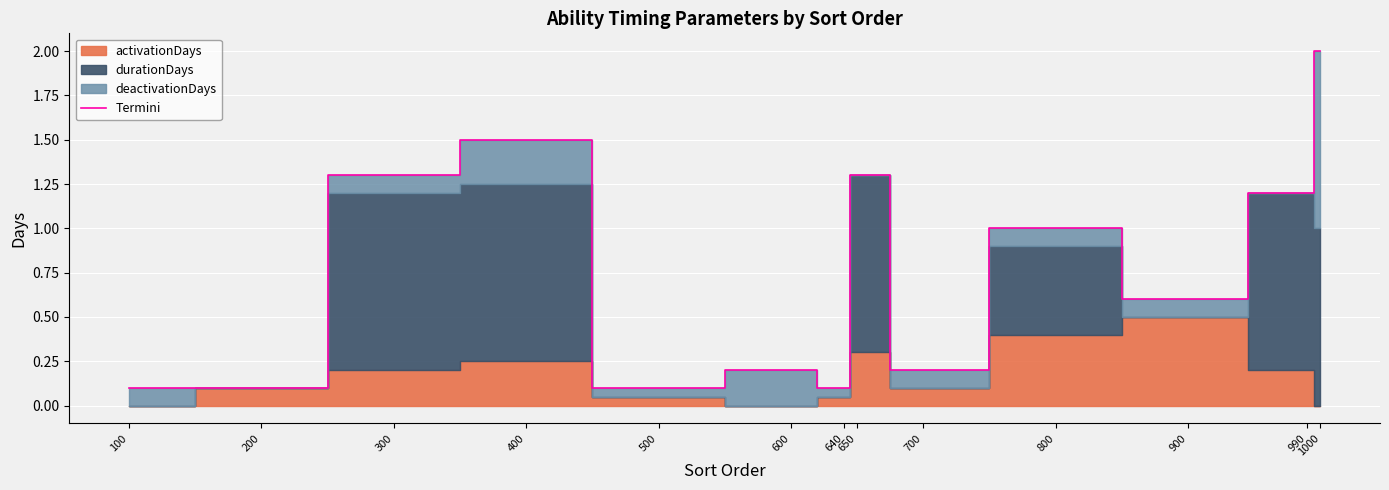

What is the sum of all values?

9.7